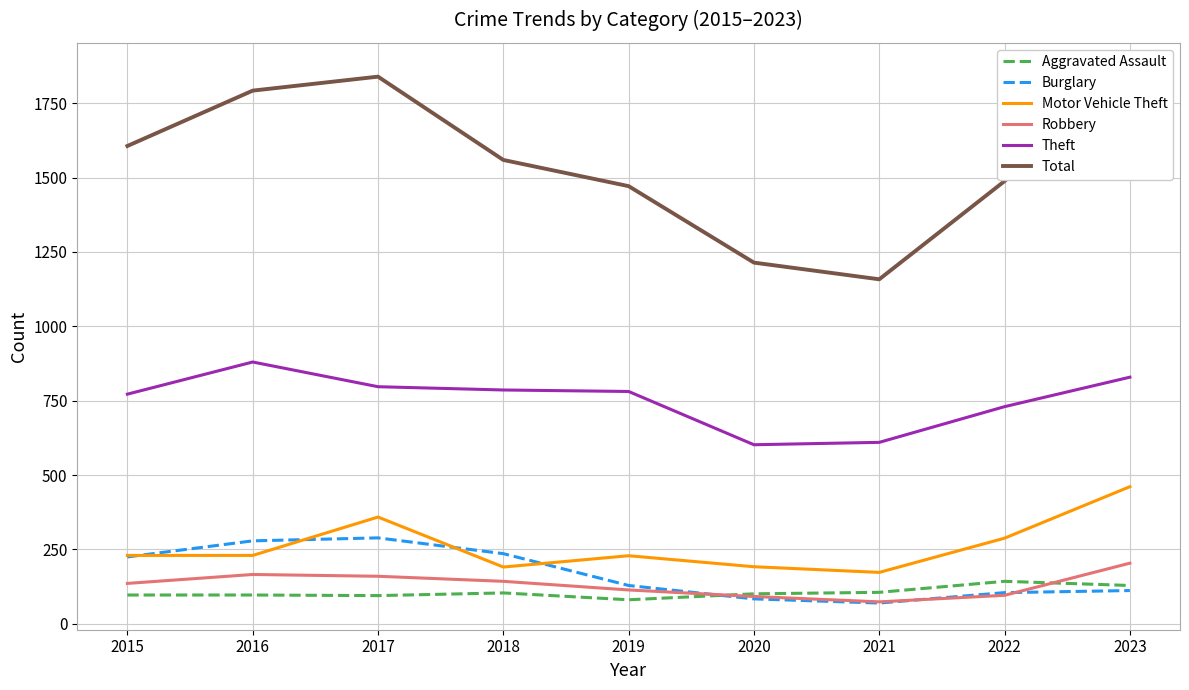

True or false: Aggravated Assault has a value of 75 at 2023.

False